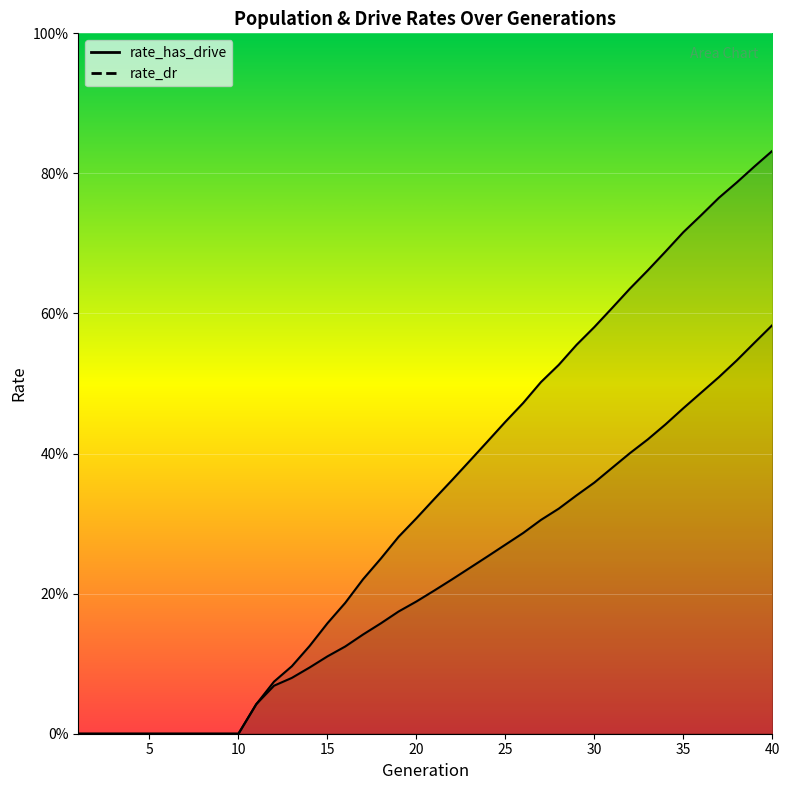

What is the difference between the highest and lowest values at 32?

0.2